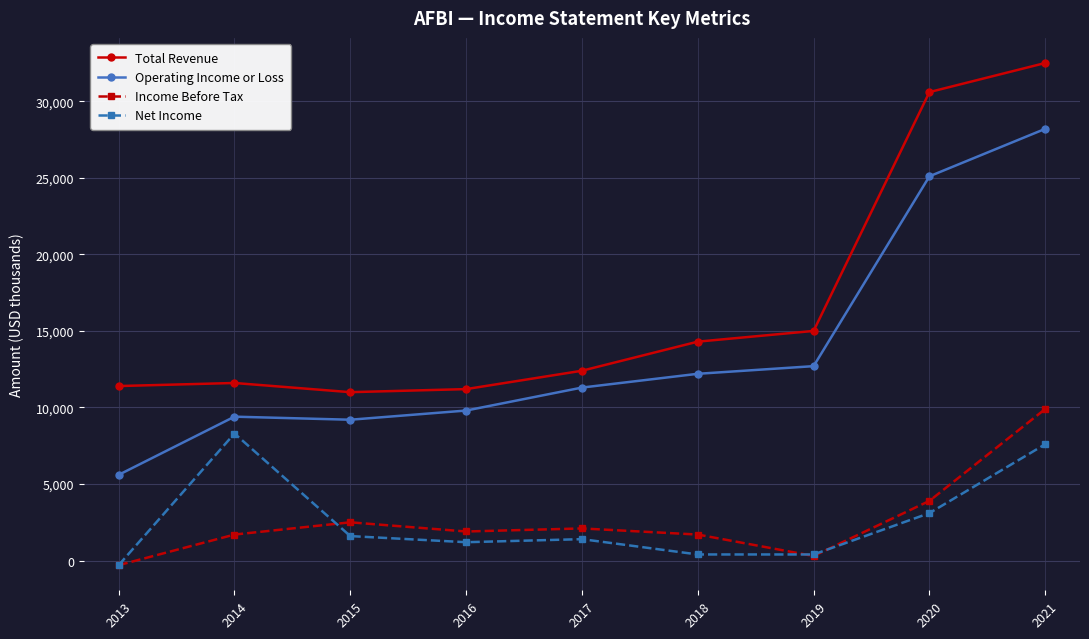

What is the difference between the maximum and second lowest values in the Total Revenue series?

21300